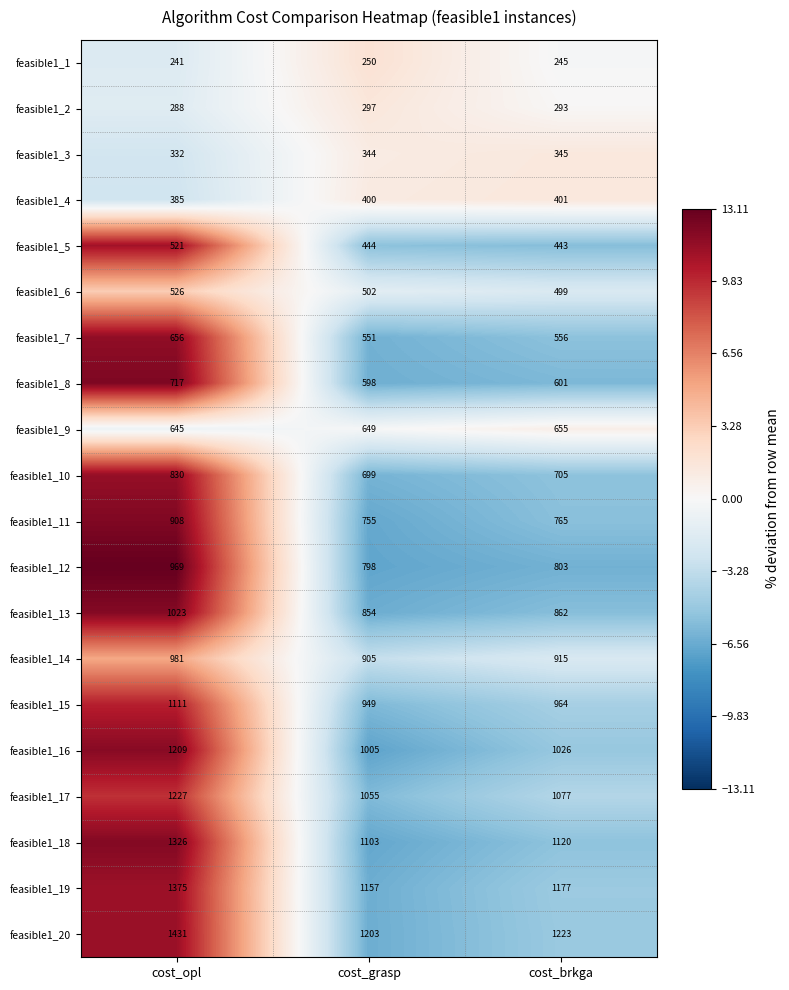

What is the maximum value shown in the chart?

1431